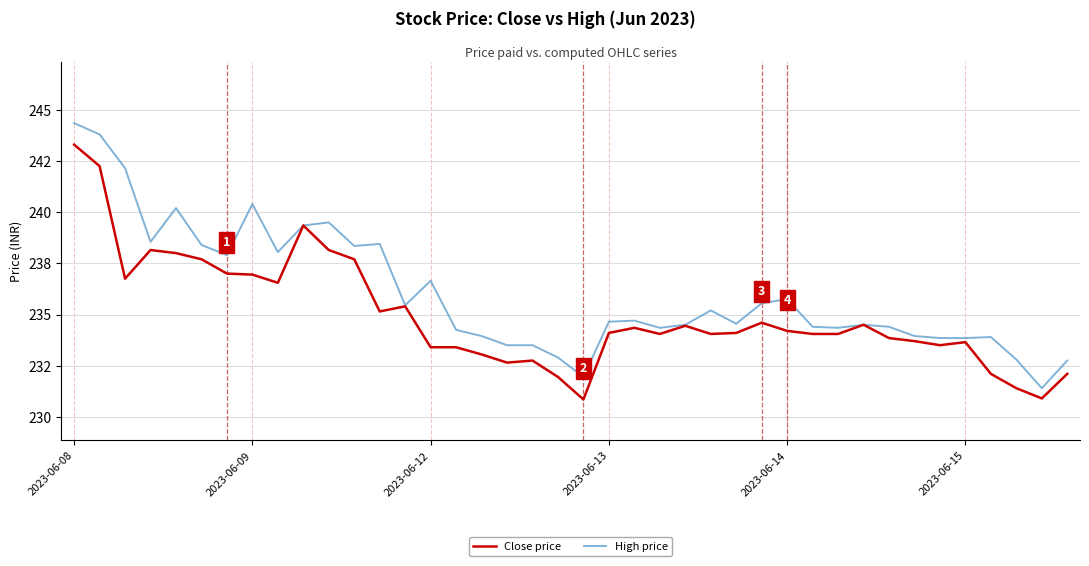

What is the average value of the High price series?

236.0